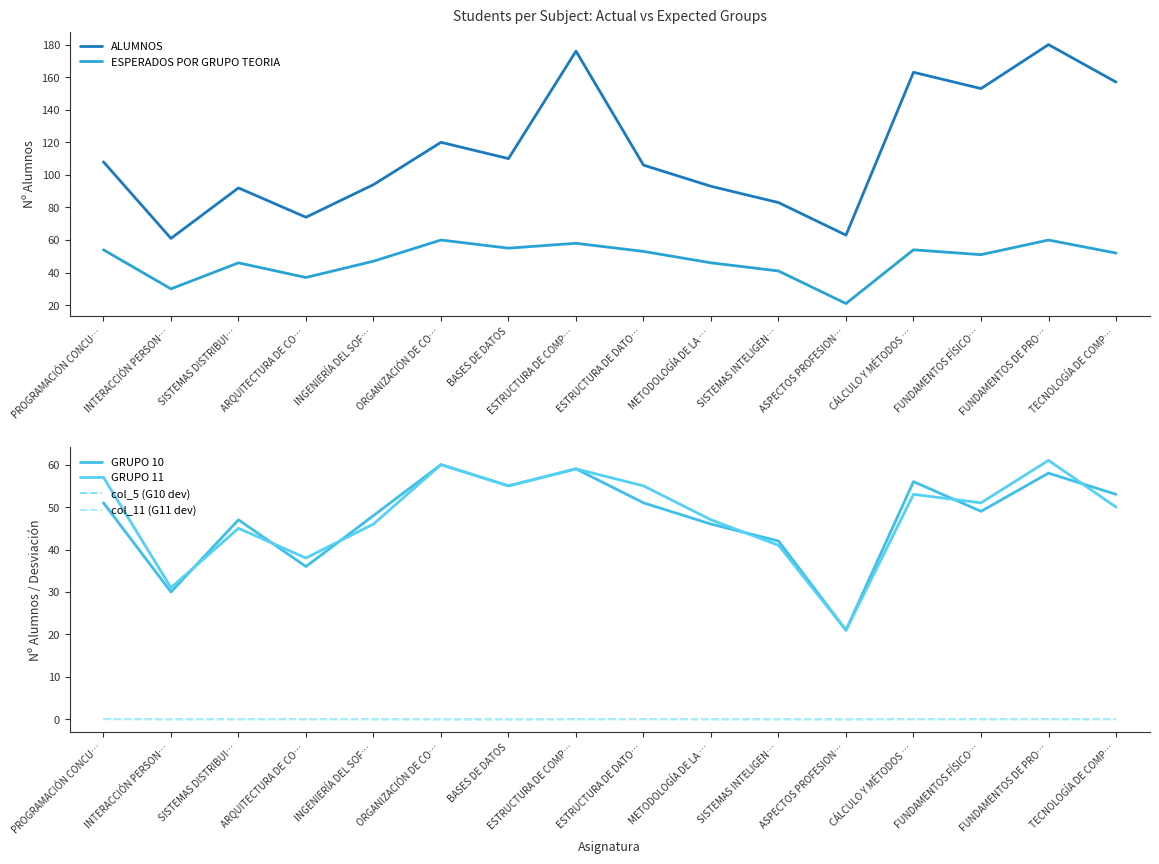

How many lines are shown in the chart?

6